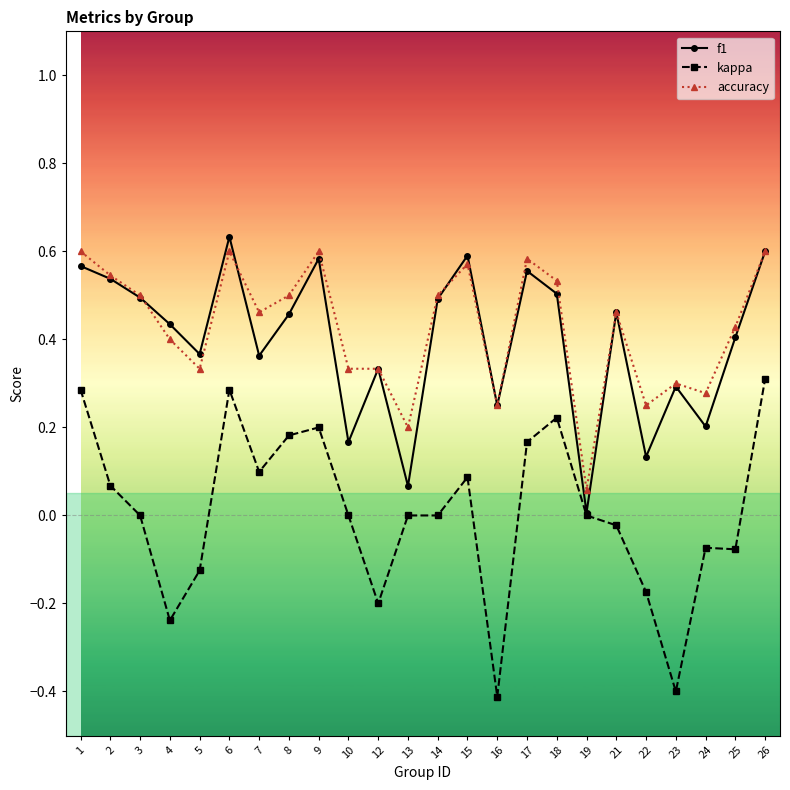

The kappa series shows 0.0 at 14. True or false?

True